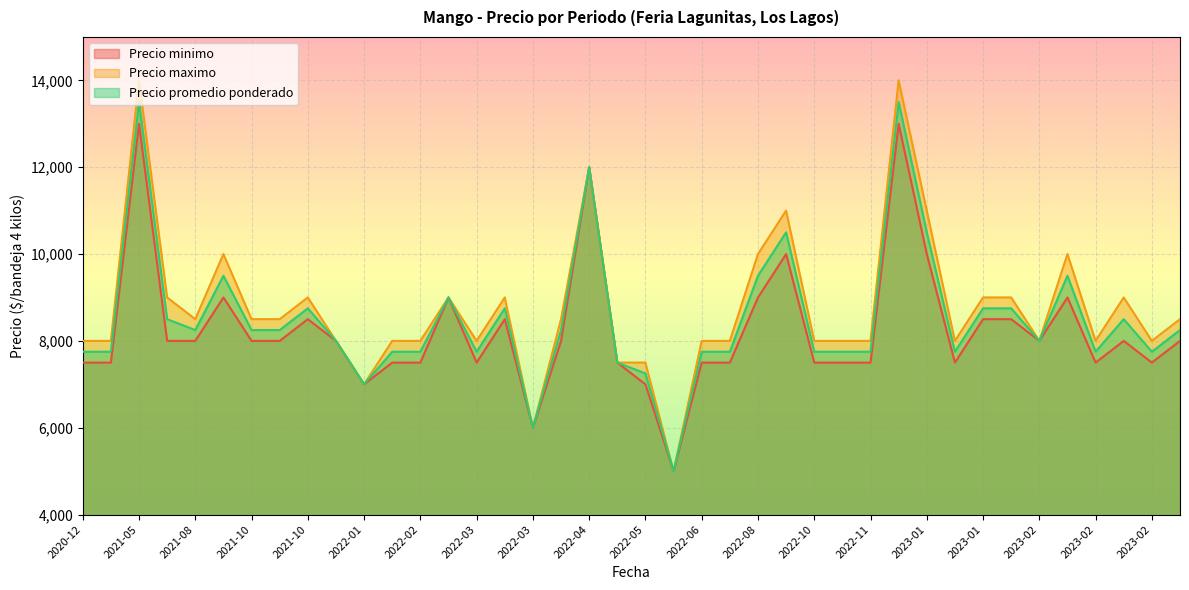

What is the spread (max minus min) of values at 2023-01?

1000